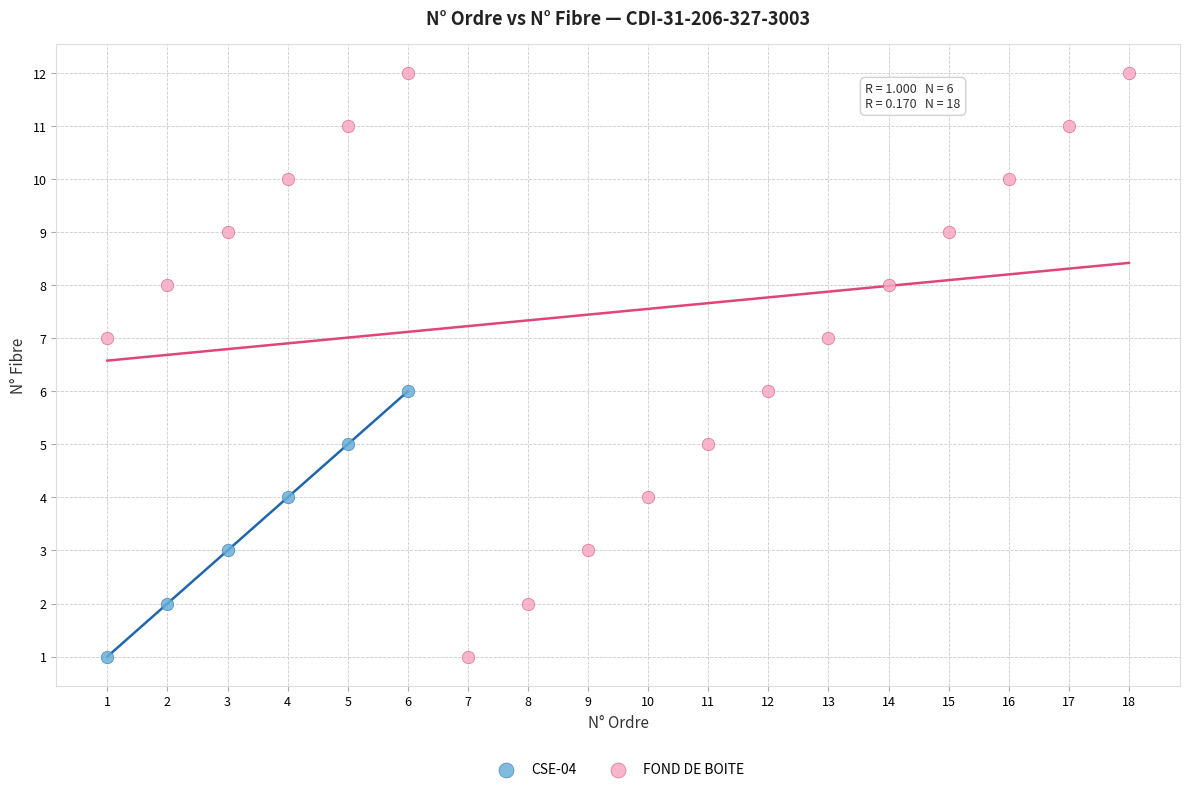

Which series has the widest spread of Y values?

FOND DE BOITE